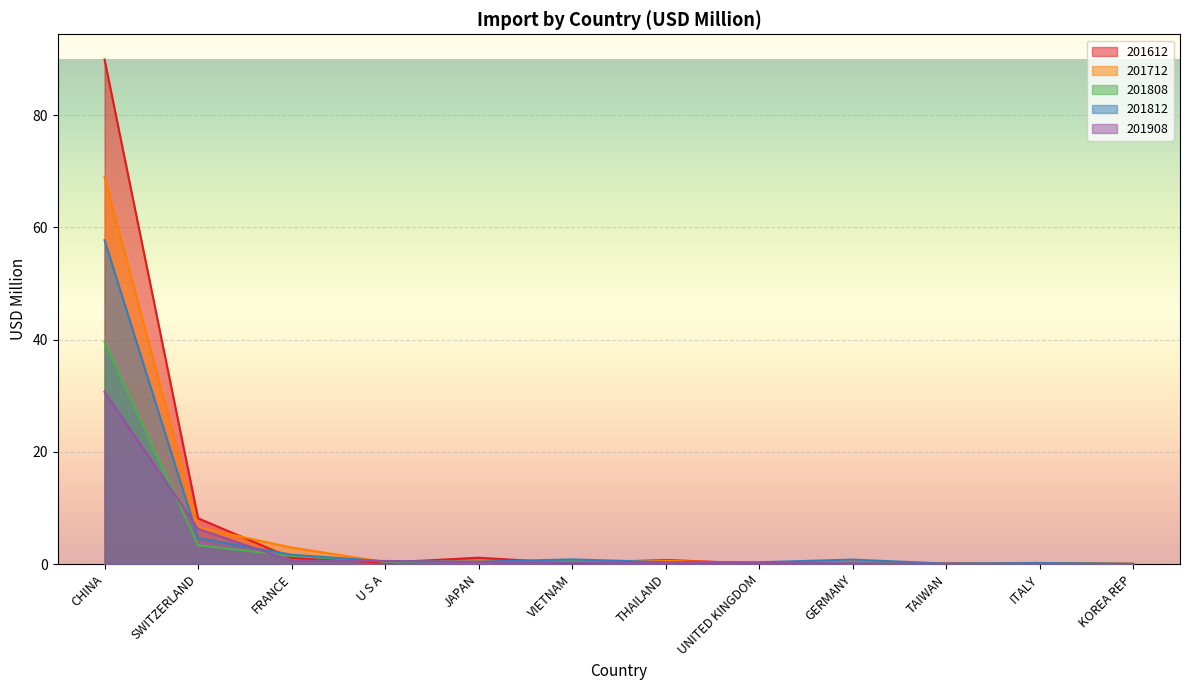

The 201812 series shows 0.5 at U S A. True or false?

True